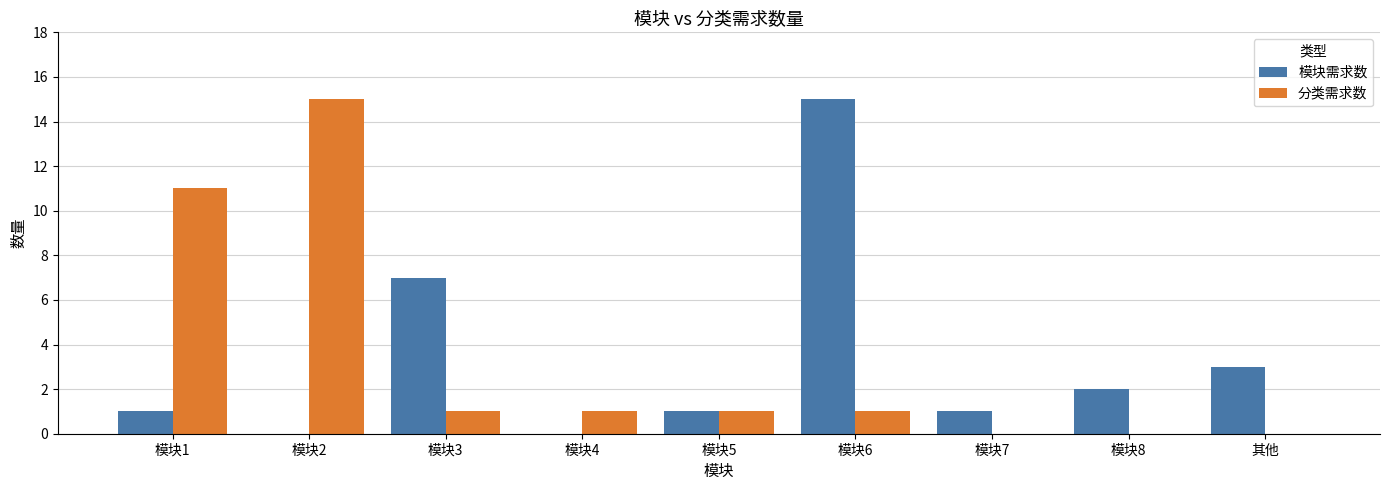

How many distinct data groups are displayed?

2